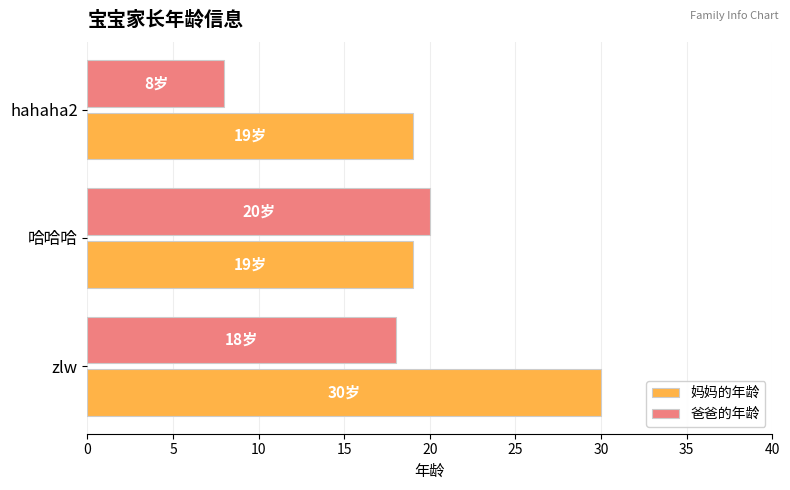

List the series in order of their overall mean, lowest first.

爸爸的年龄, 妈妈的年龄